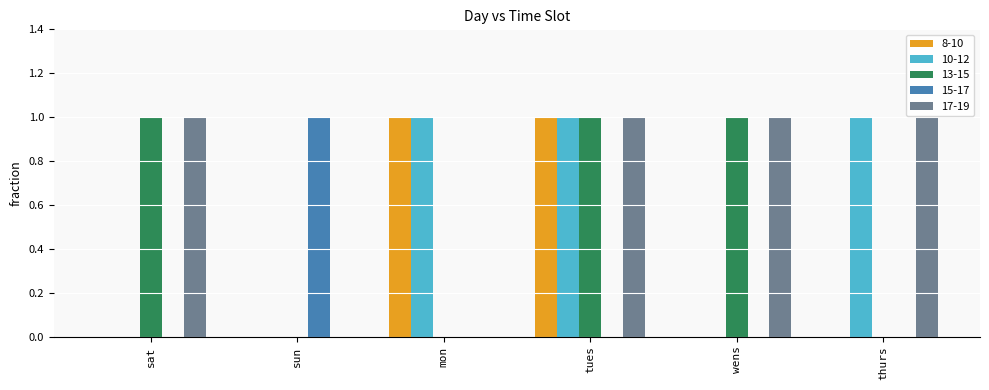

Is it true that 10-12 equals 1 at sun?

False